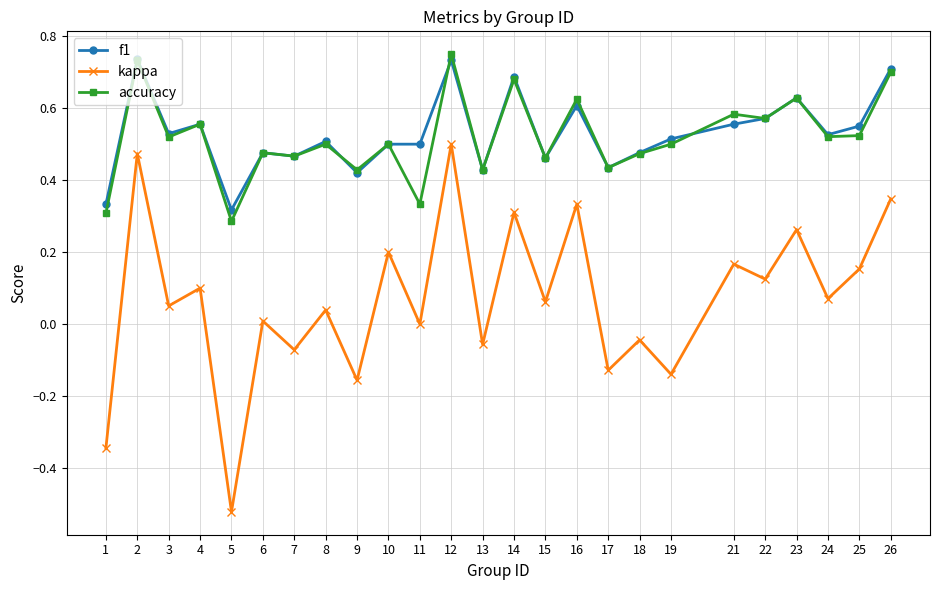

Which category has the lowest value across all series?

5